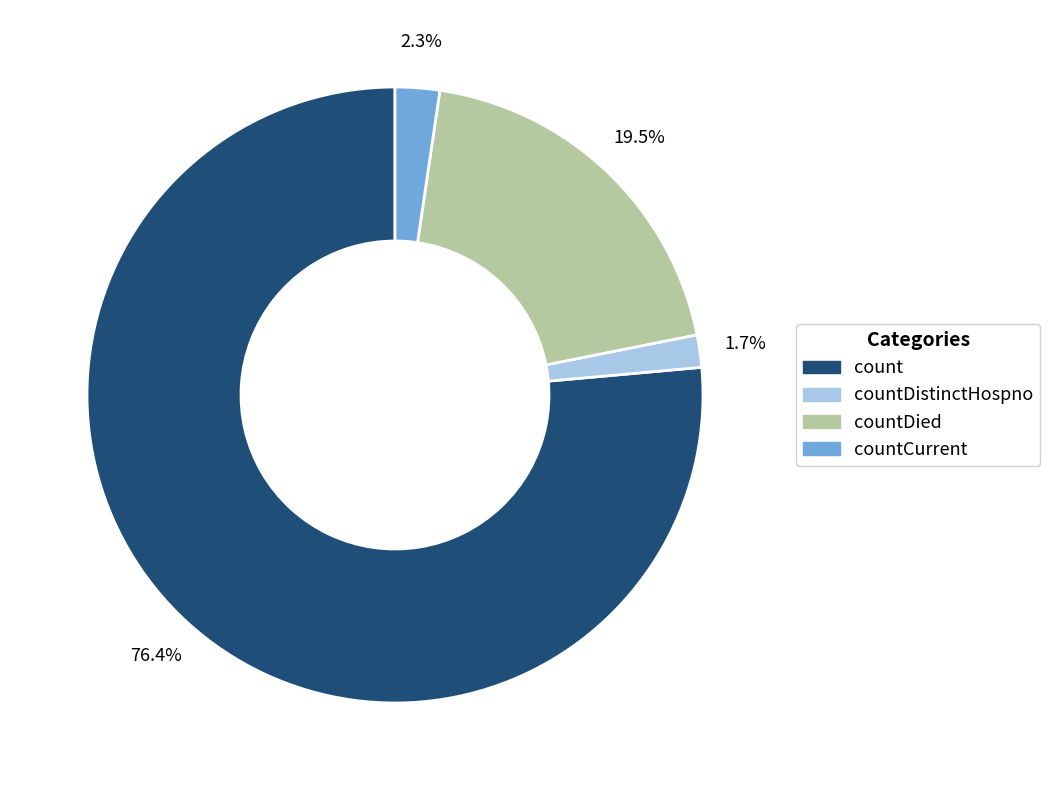

Is countDied the majority of the pie?

No